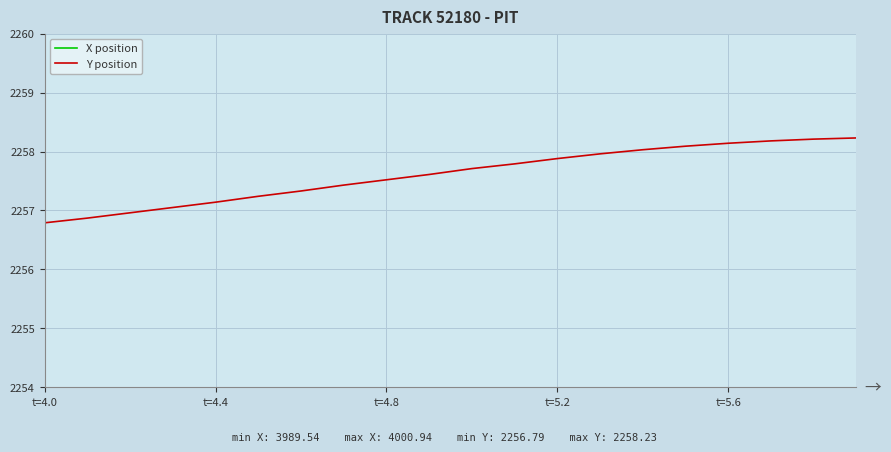

What is the smallest value displayed?

2256.8